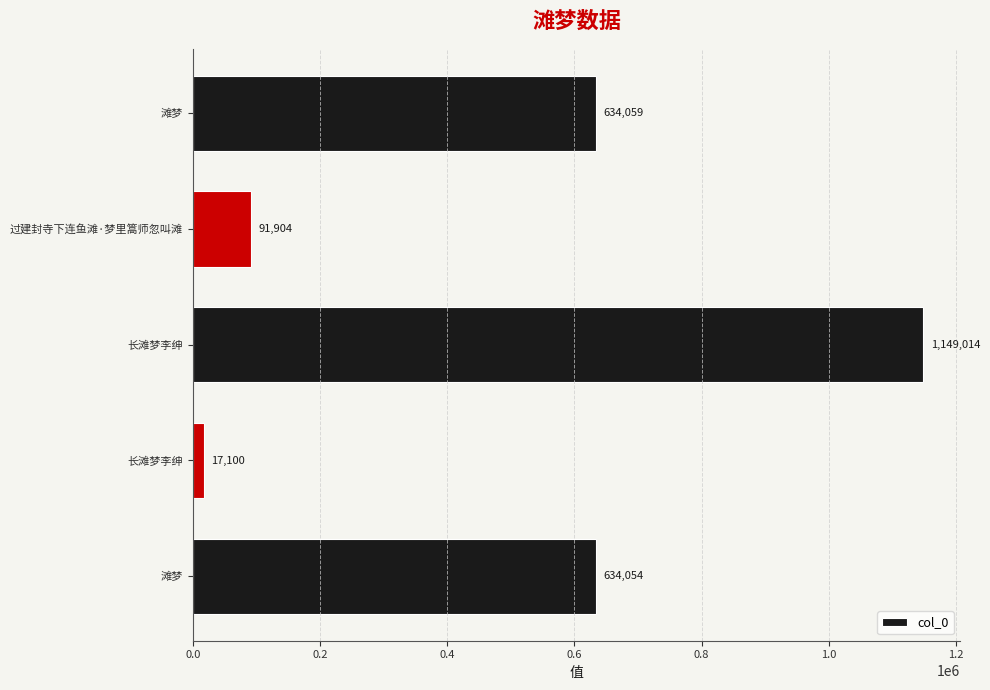

What is the smallest value displayed?

17100